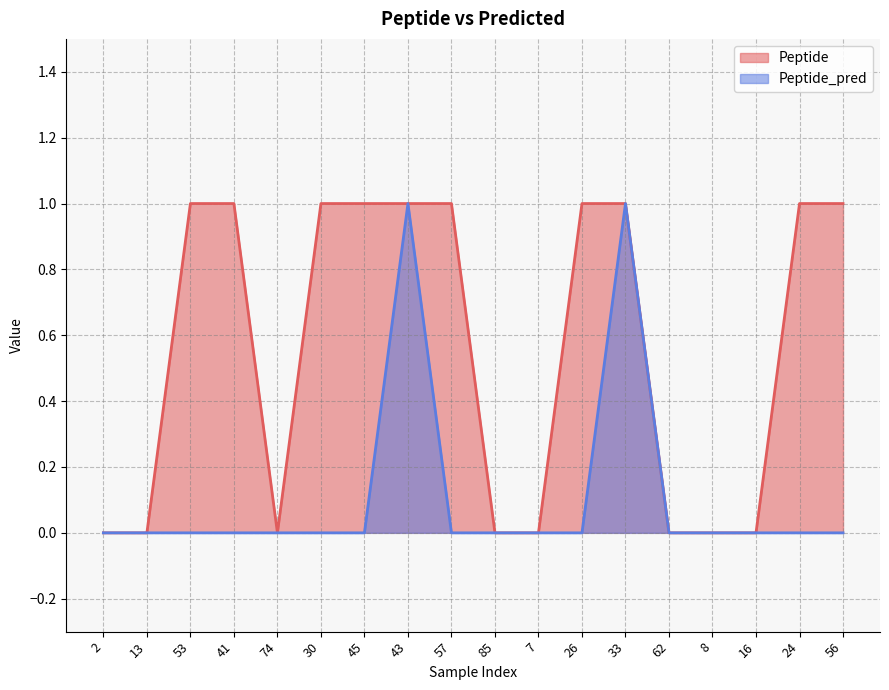

True or false: Peptide and Peptide_pred cross at least once.

False